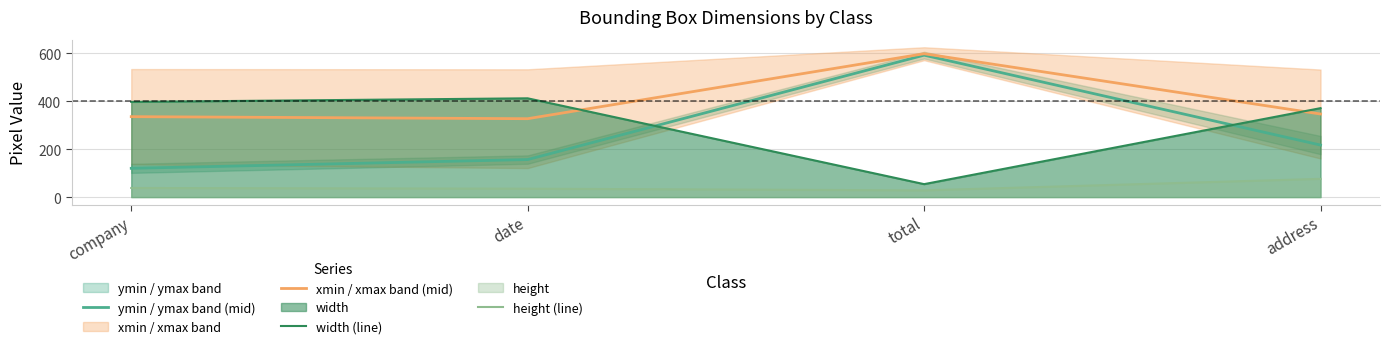

True or false: ymin / ymax band (mid) and width (line) cross at least once.

True